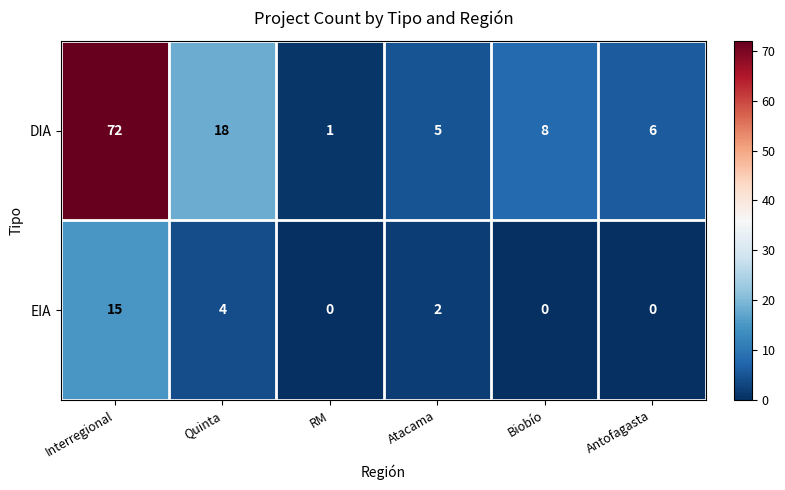

What is the spread (max minus min) of values at Antofagasta?

6